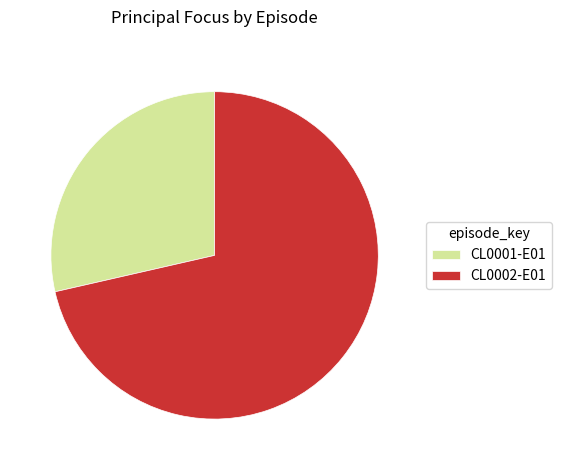

Rank the categories by value from highest to lowest.

CL0002-E01, CL0001-E01